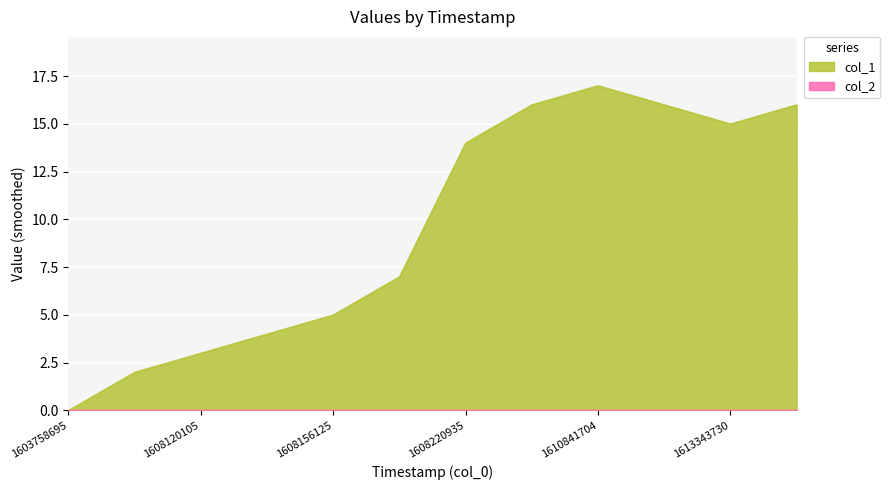

The value at 1608156125 is 9. True or false?

False